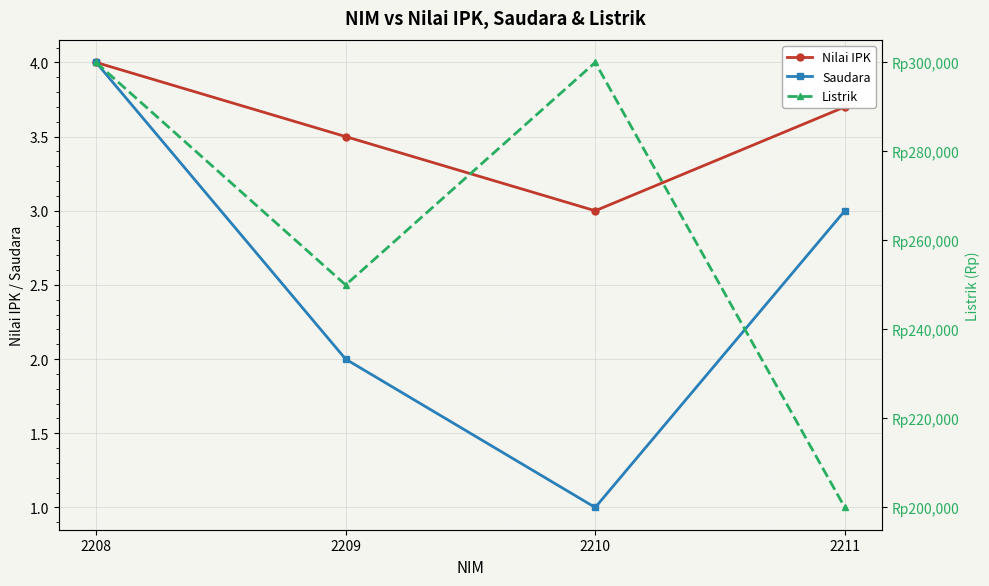

Where is Saudara nearest to the value 2?

2209